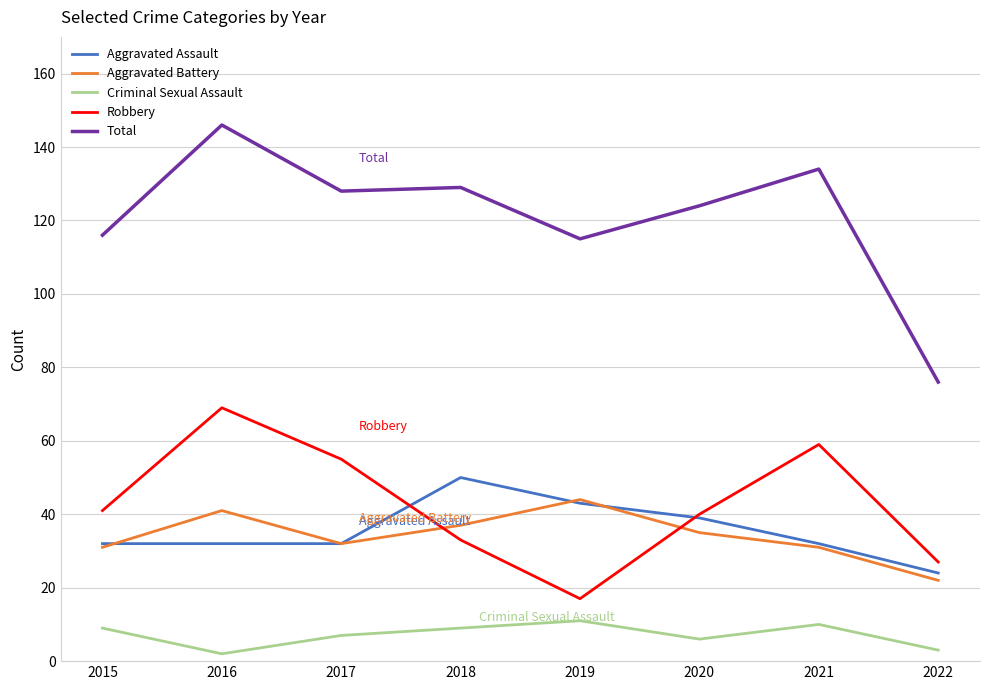

What is the minimum value shown in the chart?

2